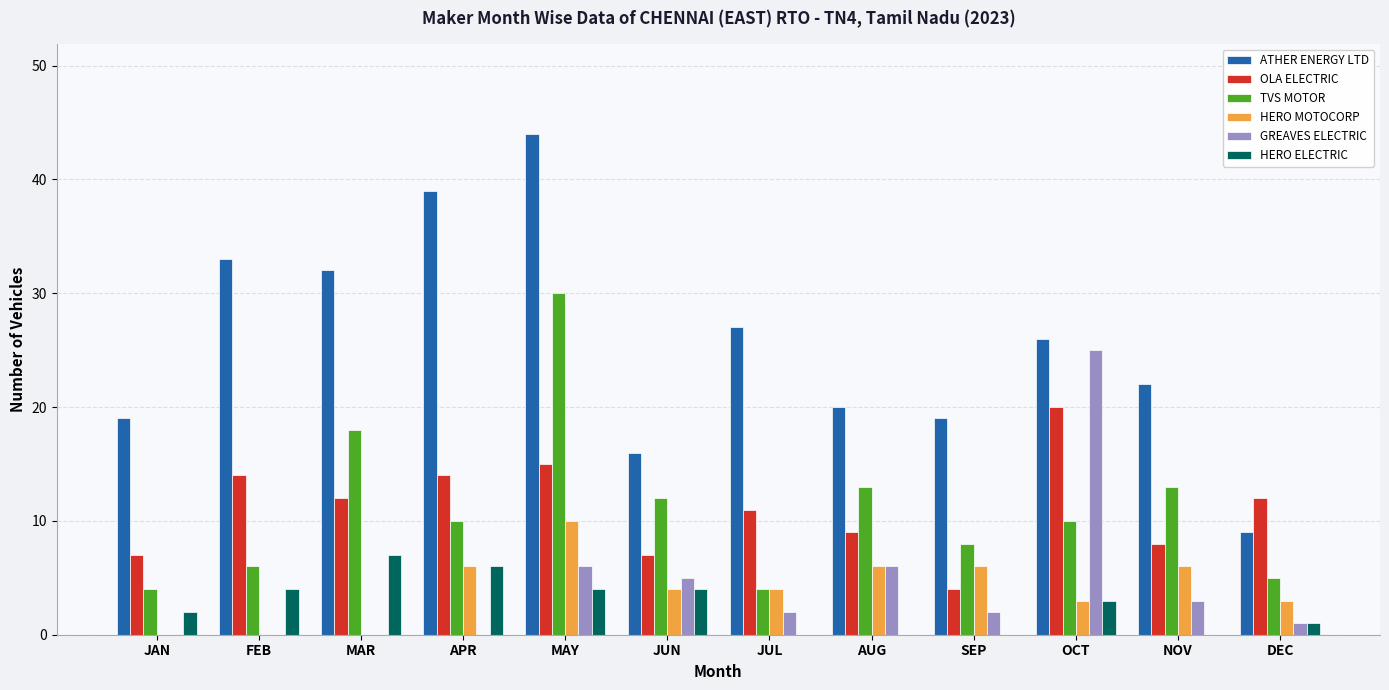

At which category is the sum across all series the highest?

MAY